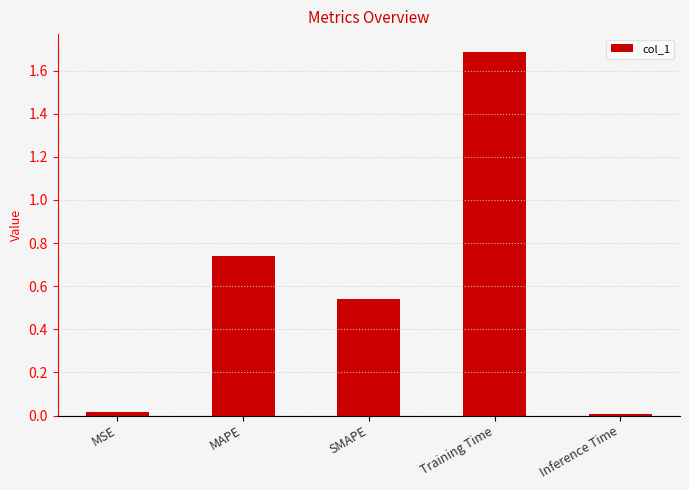

Which has a higher value, MSE or MAPE?

MAPE